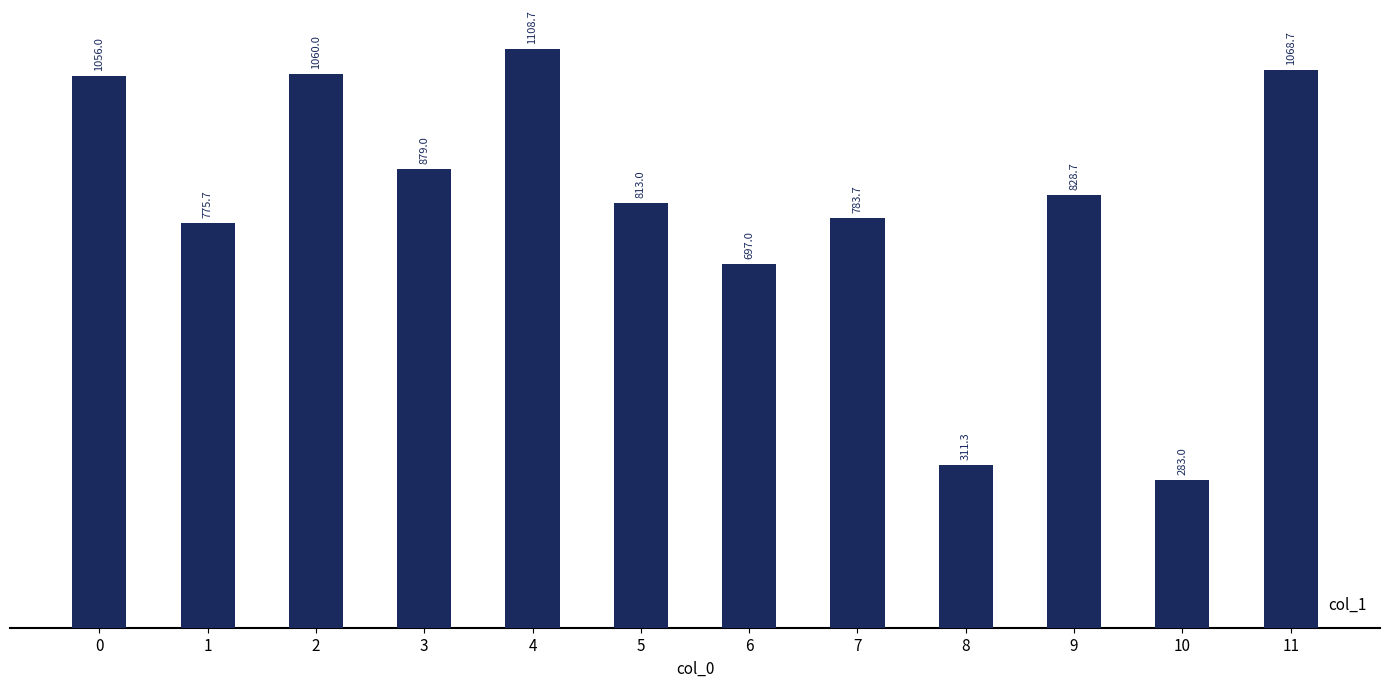

What is the sum of all values?

9664.7